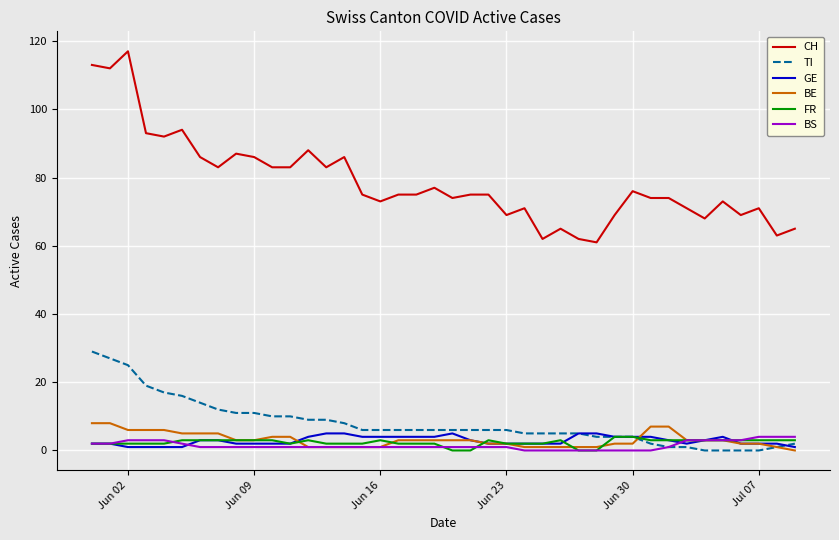

Which series has the largest range (max minus min)?

CH